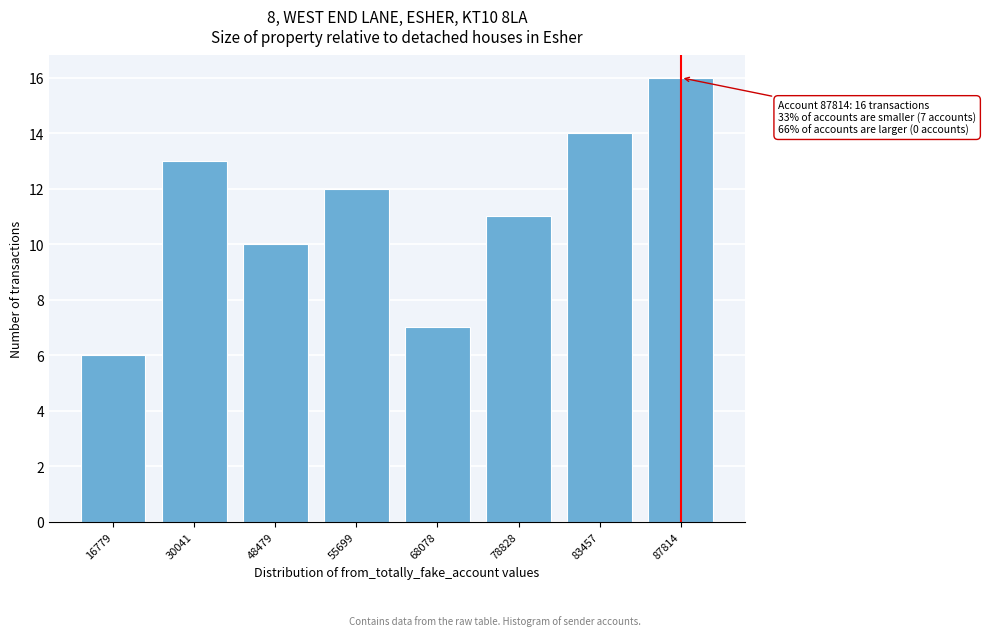

Reading left to right, what are all the values shown in this chart?

16779=6	30041=13	48479=10	55699=12	68078=7	78828=11	83457=14	87814=16